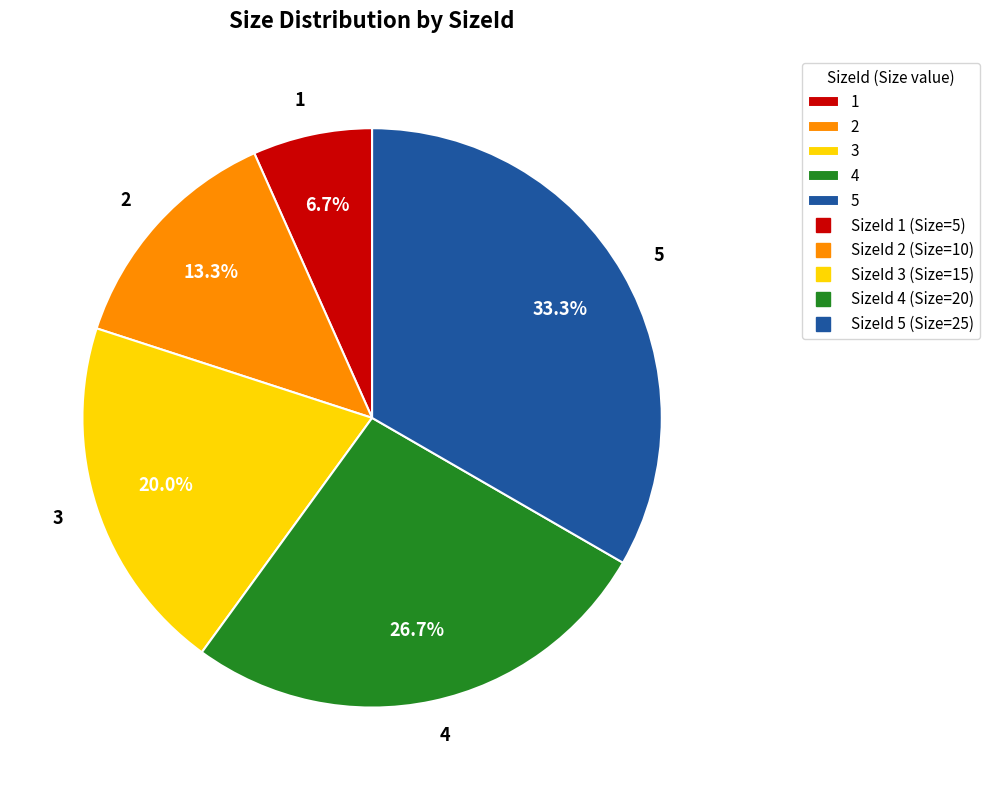

What percentage do 1 and 5 together represent?

40.0%